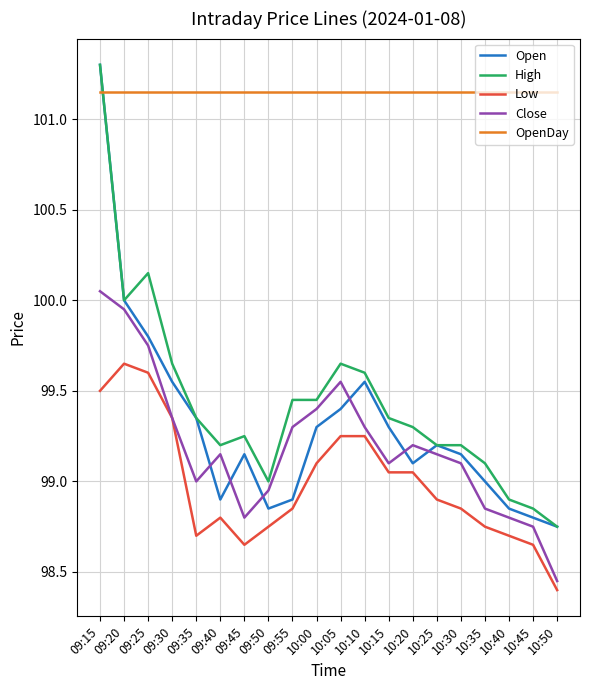

How many times do Open and OpenDay cross each other?

1